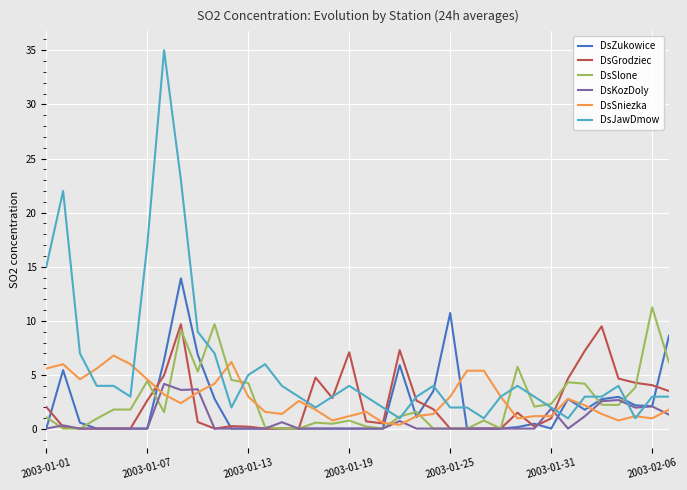

Which series has the largest range (max minus min)?

DsJawDmow